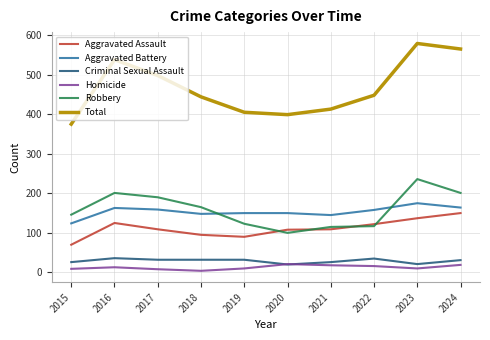

Which category has the lowest value in the Total series?

2015